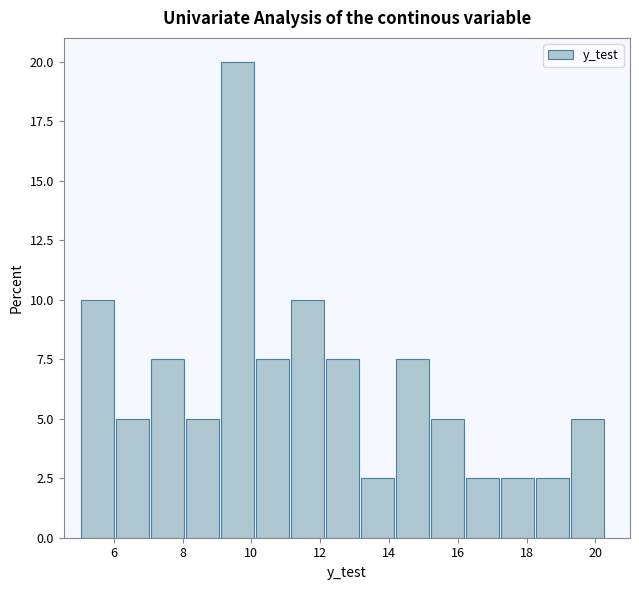

Reading left to right, list every bar in this chart as the range it spans on the x-axis followed by its height. Neither the bar edges nor the heights are printed on the chart, so give them approximately, as read against the axes.

5.0 to 6.0: 10.0
6.0 to 7.0: 5.0
7.0 to 8.0: 7.5
8.0 to 9.2: 5.0
9.2 to 10.2: 20.0
10.2 to 11.2: 7.5
11.2 to 12.2: 10.0
12.2 to 13.2: 7.5
13.2 to 14.2: 2.5
14.2 to 15.2: 7.5
15.2 to 16.2: 5.0
16.2 to 17.2: 2.5
17.2 to 18.2: 2.5
18.2 to 19.2: 2.5
19.2 to 20.2: 5.0